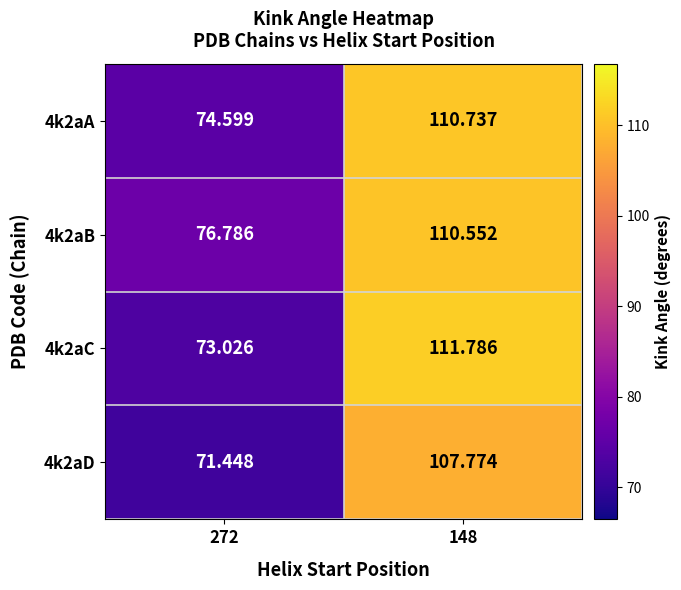

Which has a higher value, 272 or 148?

148